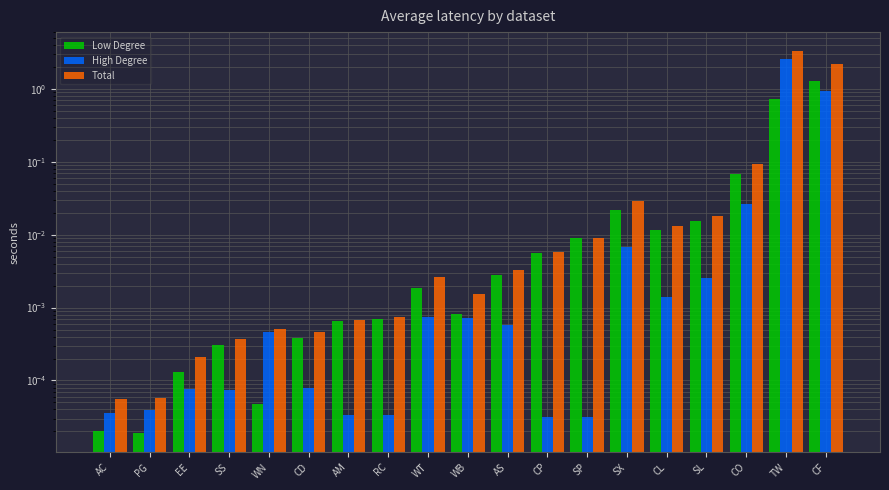

At which category does the chart reach its peak across all series?

TW